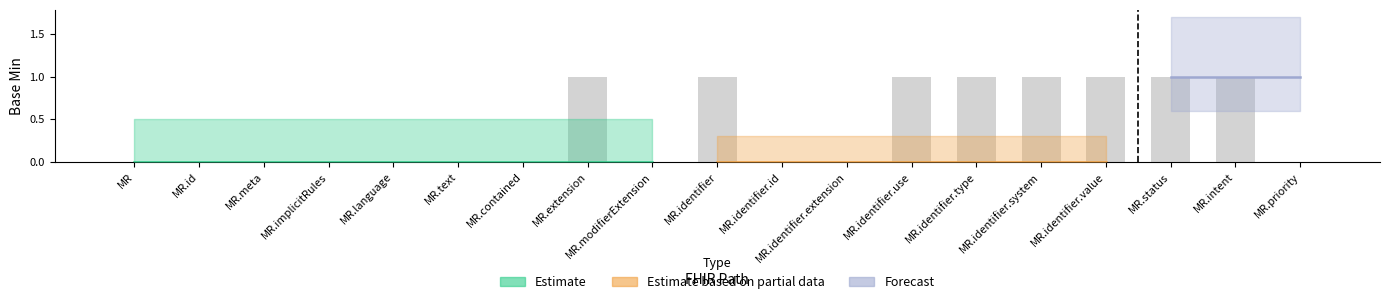

The chart shows a value of 1 at MR.contained. True or false?

False